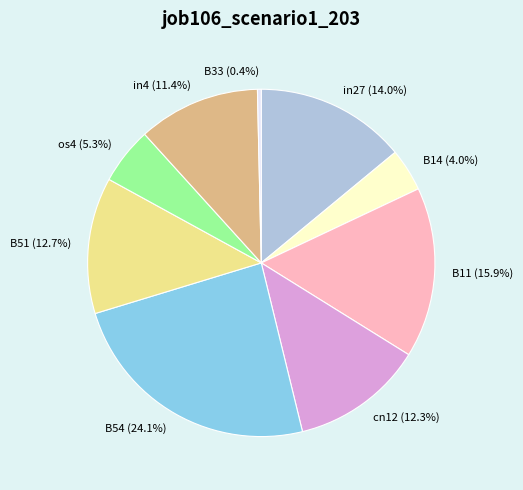

What percentage is the cn12 slice, to the nearest percent?

12%